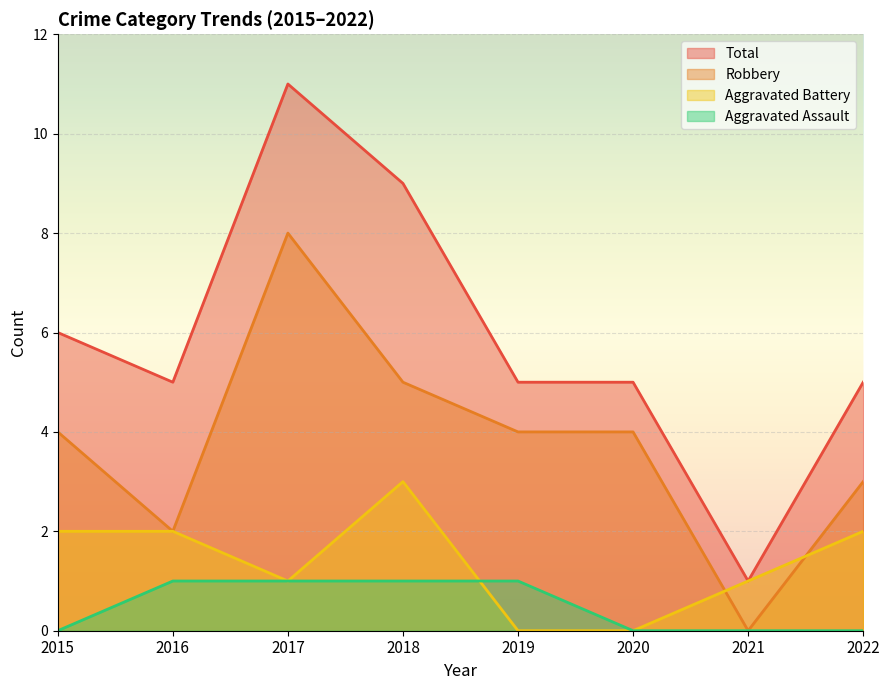

True or false: Aggravated Battery and Total intersect in this chart.

False